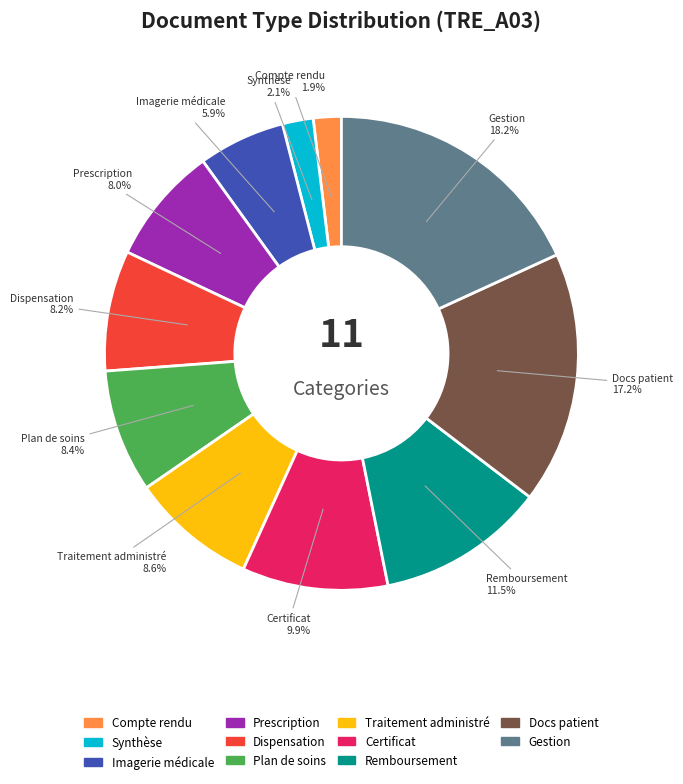

Is there a majority slice in this chart?

No